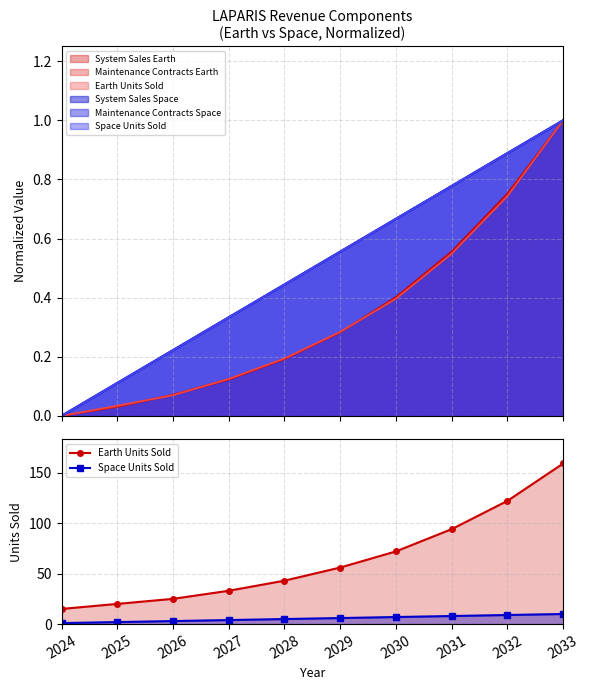

At which label is Space Units Sold closest to 5?

2028